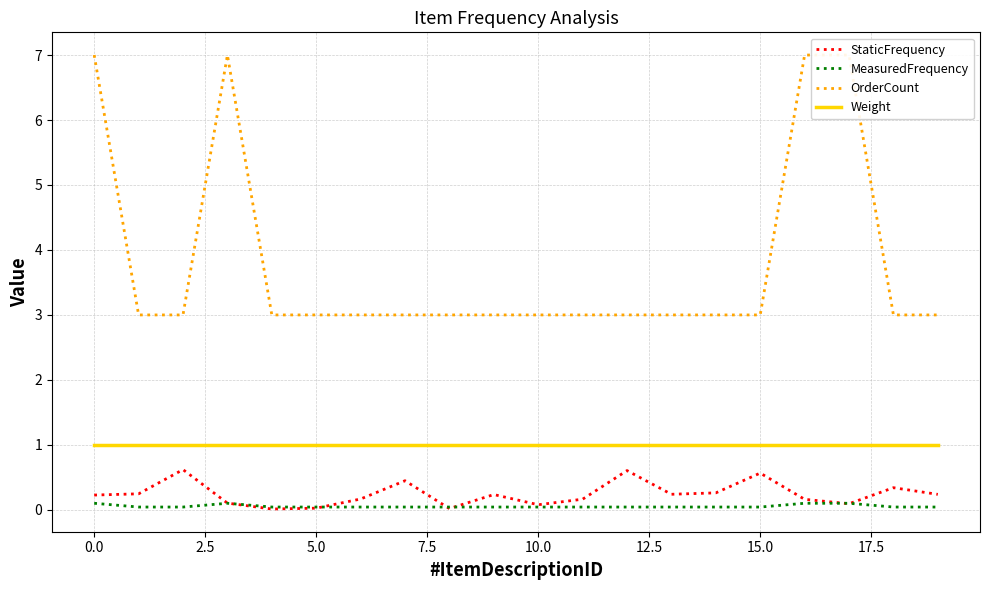

True or false: StaticFrequency and Weight cross at least once.

False